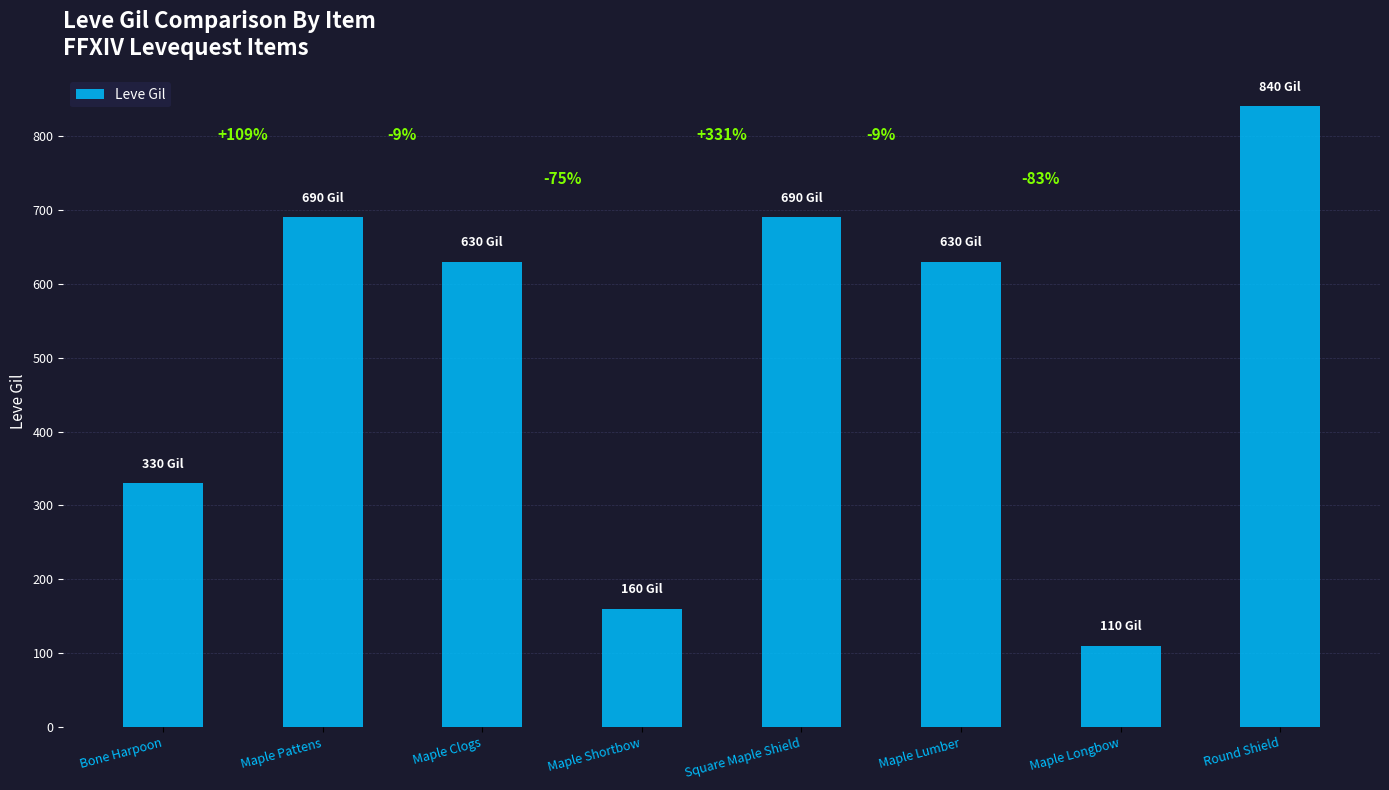

Are the bars horizontal?

No